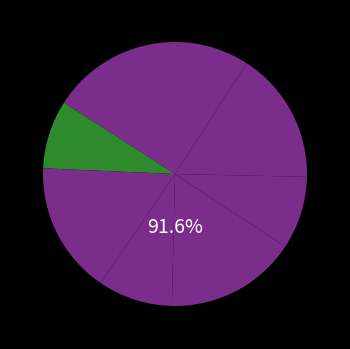

Is there a majority slice in this chart?

No